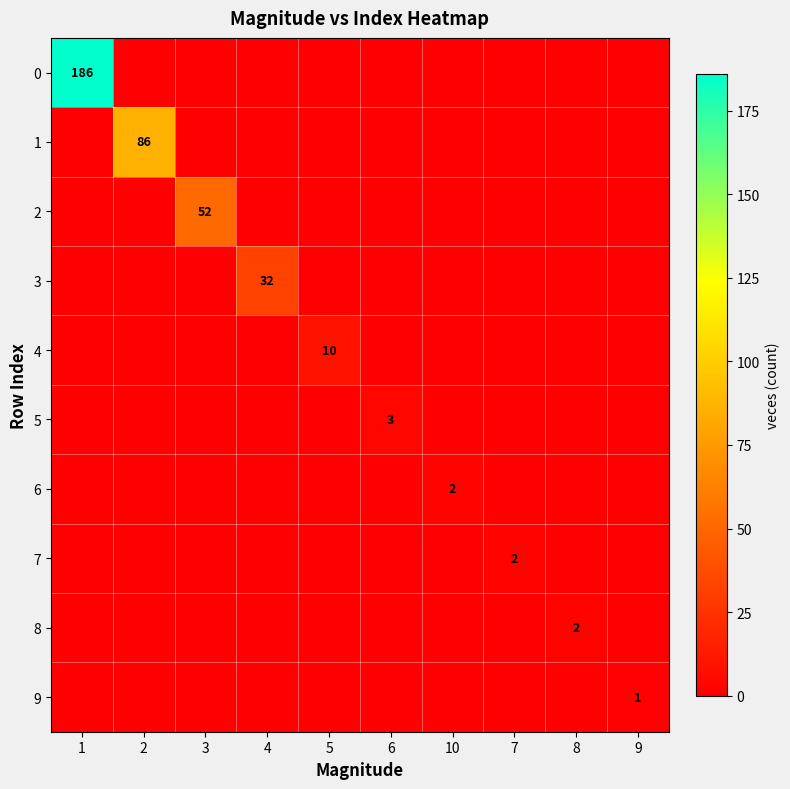

Which series changed the most between 2 and 5?

1